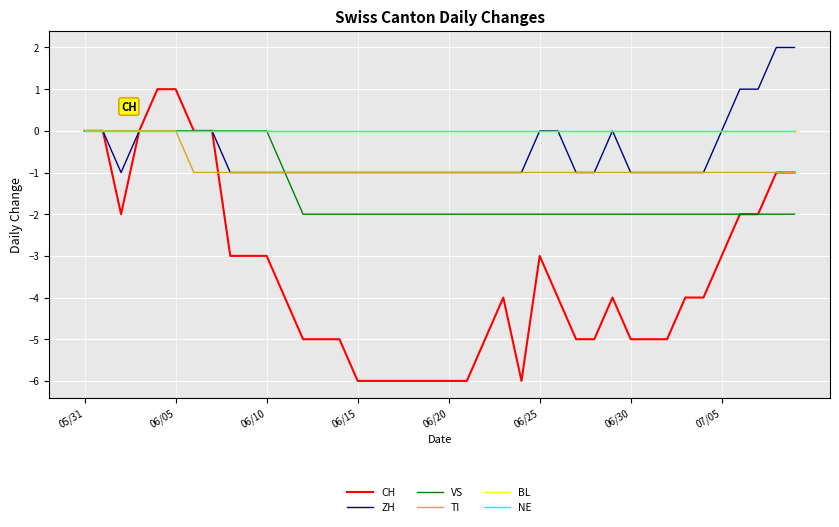

Is this an area chart (filled region under the line)?

No